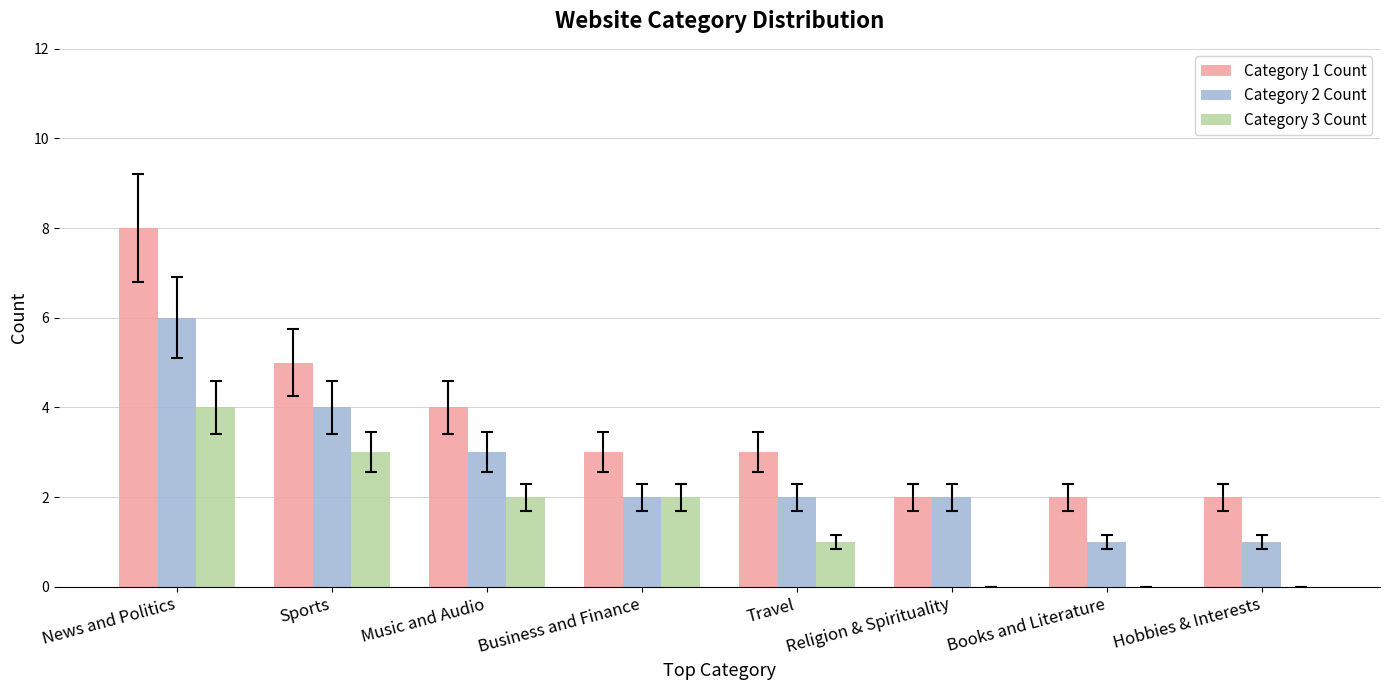

How many series are shown in this chart?

3